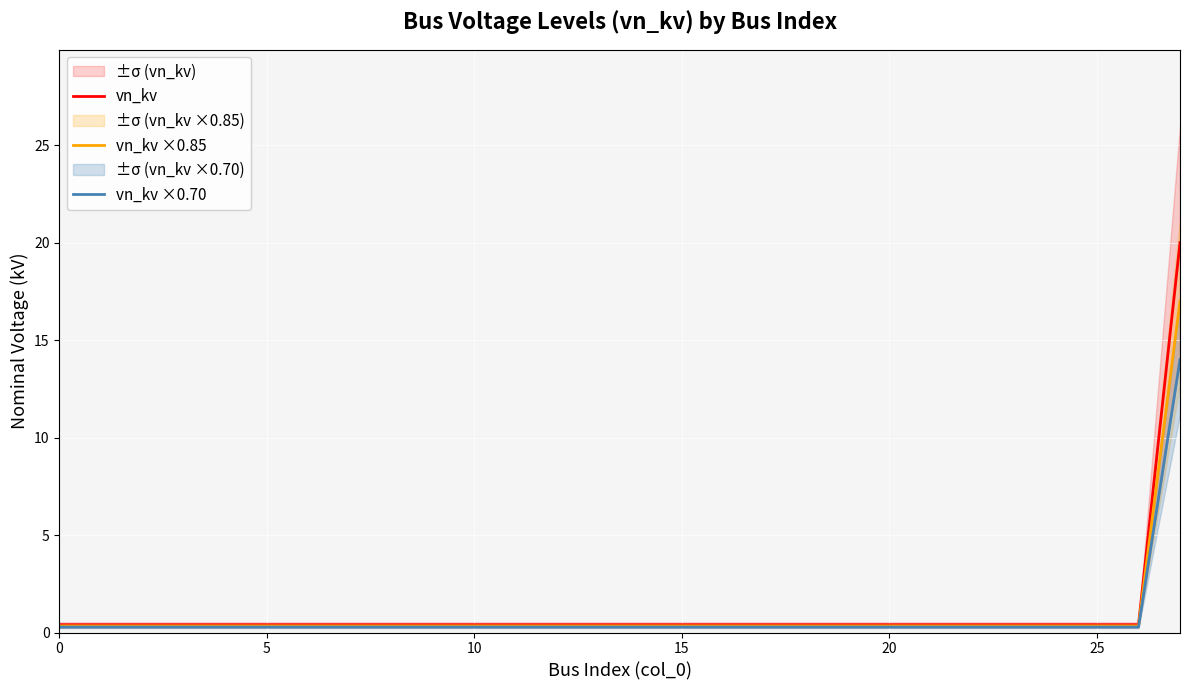

True or false: vn_kv ×0.70 has more than 2 points higher than both neighbors.

False